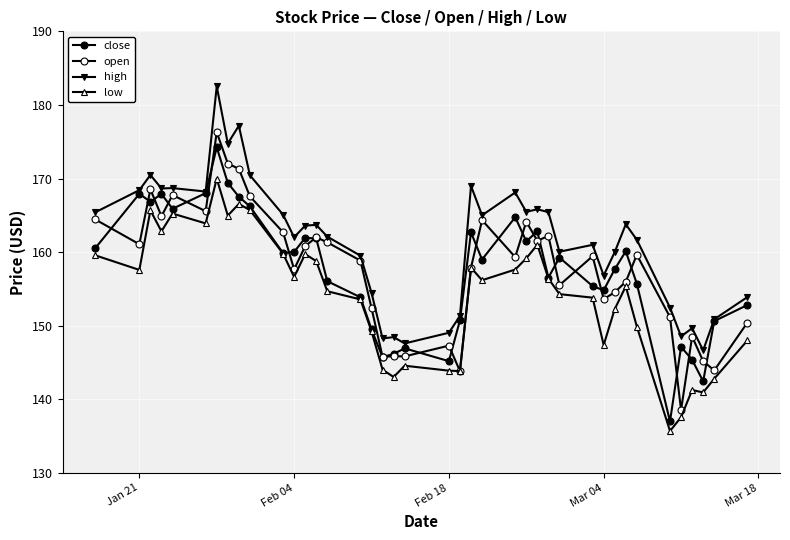

Does the chart have visible grid lines?

Yes